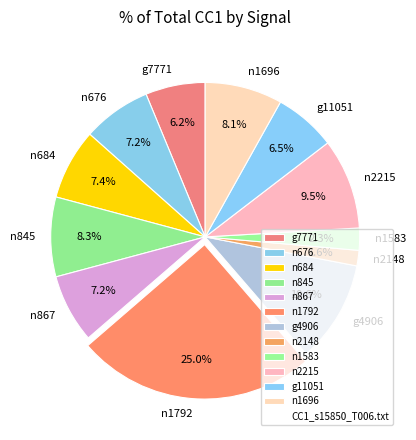

Does any single category account for the majority?

No